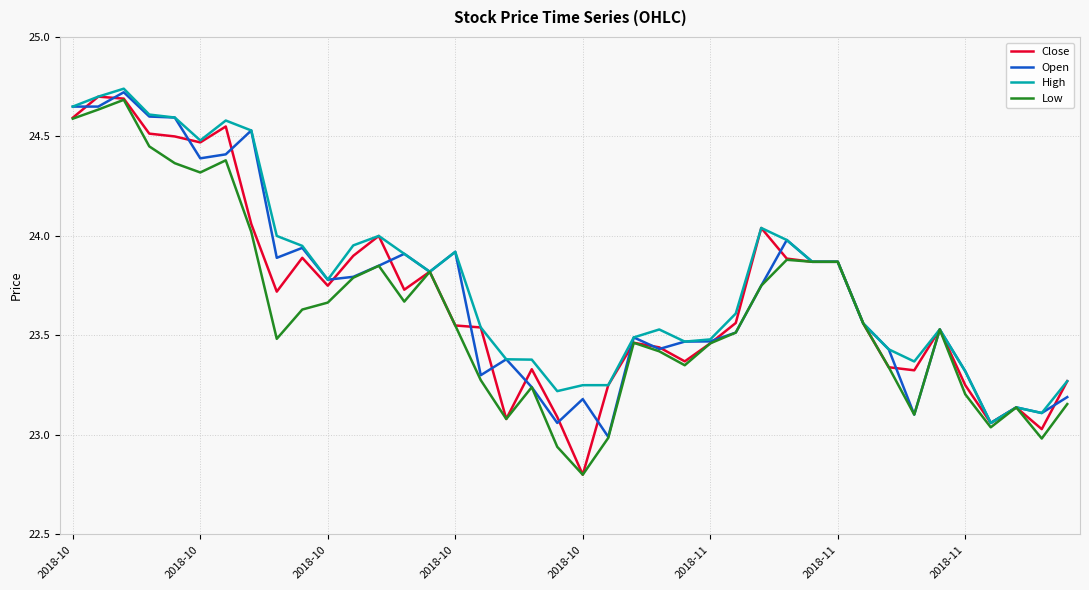

Is this an area chart (filled region under the line)?

No